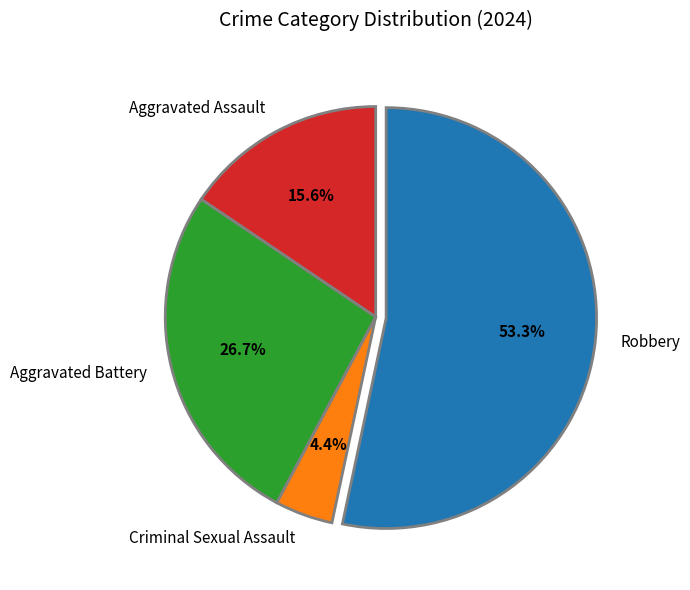

True or false: Aggravated Battery accounts for 27% of the total.

True